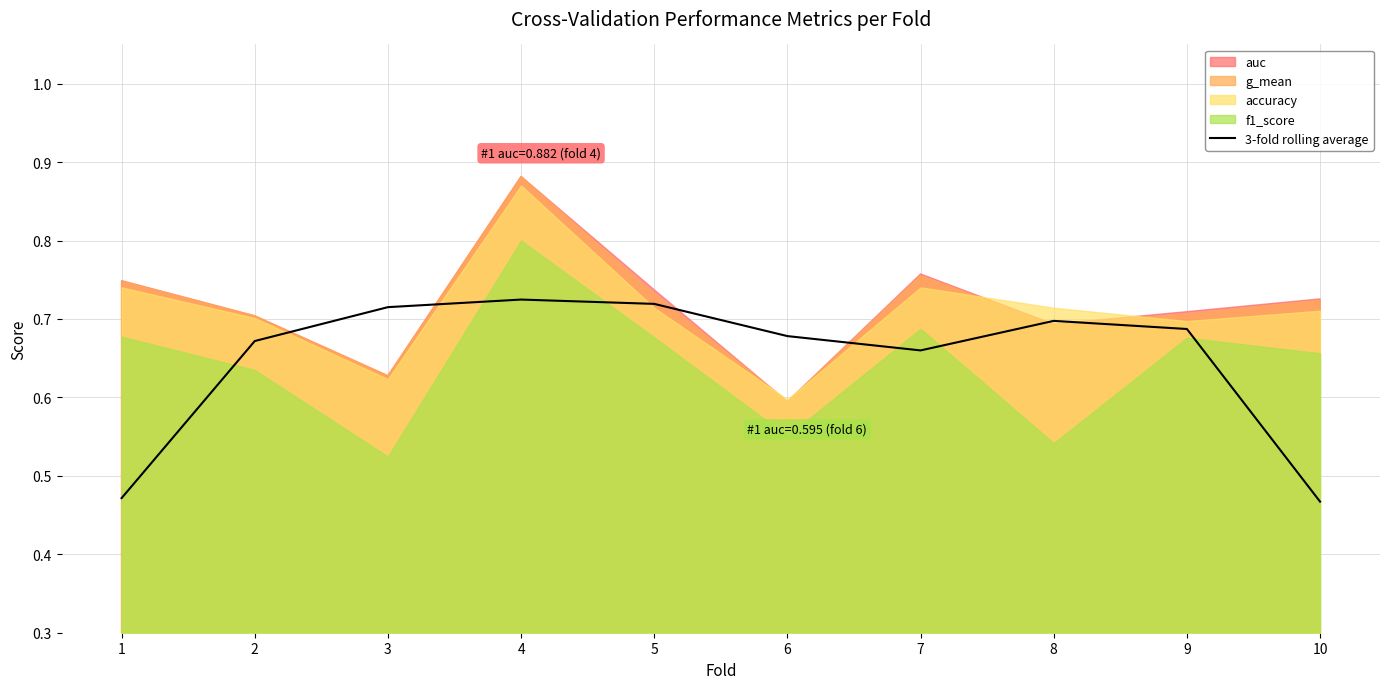

List the labels in order of value, largest first.

4, 5, 3, 8, 9, 6, 2, 7, 1, 10